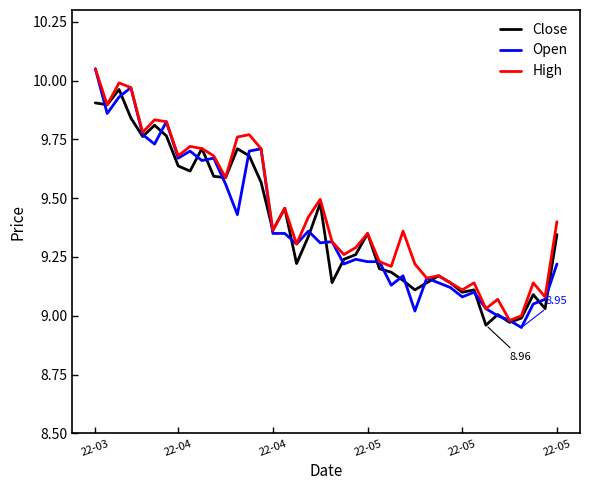

Which series has the largest range (max minus min)?

Open